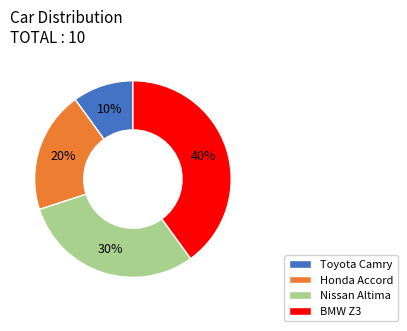

What percentage is the BMW Z3 slice, to the nearest percent?

40%